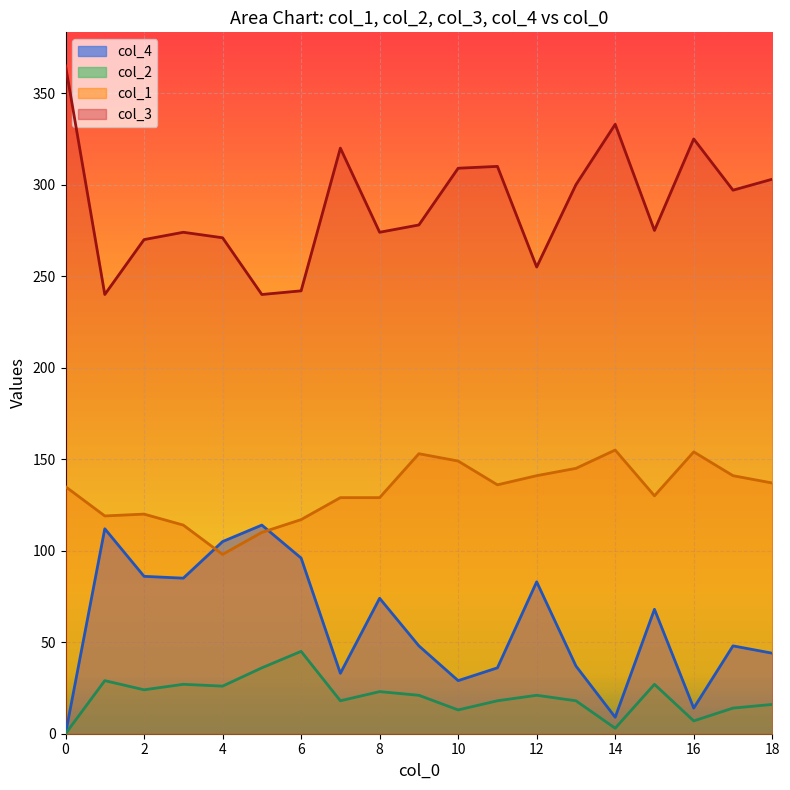

At which label does col_2 reach its peak?

6